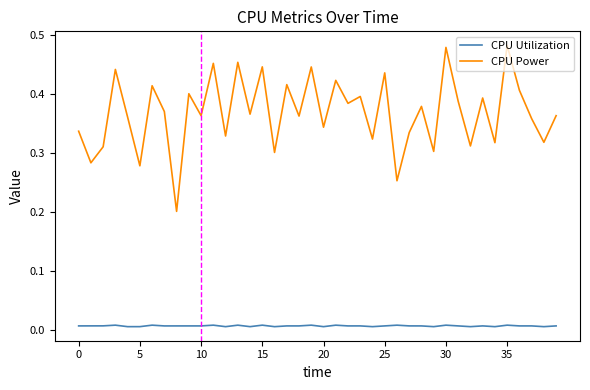

True or false: CPU Utilization and CPU Power cross at least once.

False